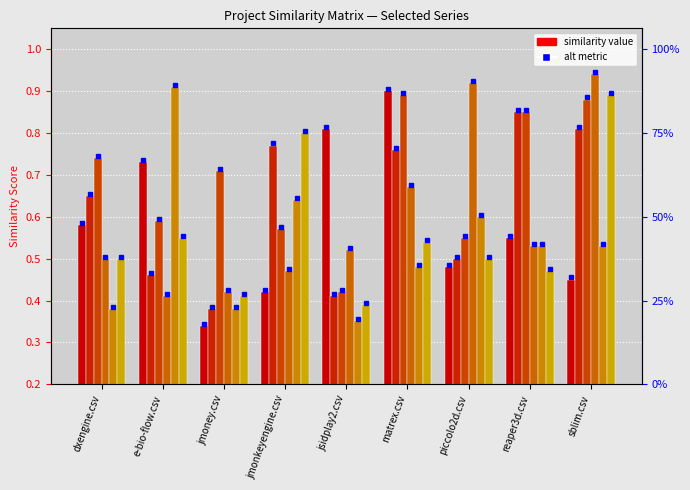

At how many categories does at least one series exceed 0?

9